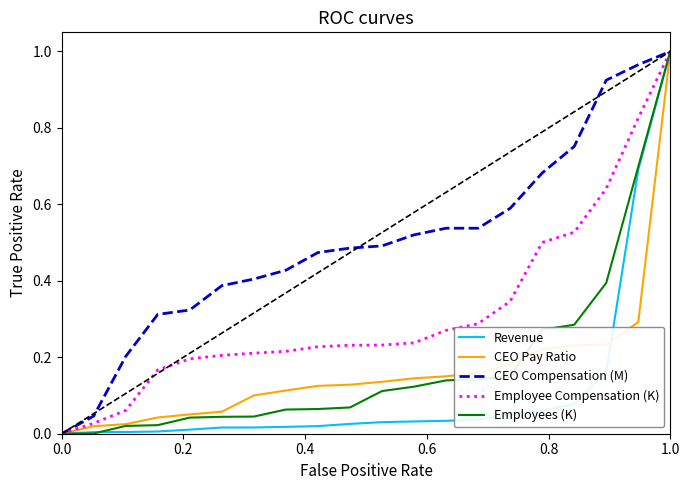

What are all the series names shown in the legend?

Revenue, CEO Pay Ratio, CEO Compensation (M), Employee Compensation (K), Employees (K)